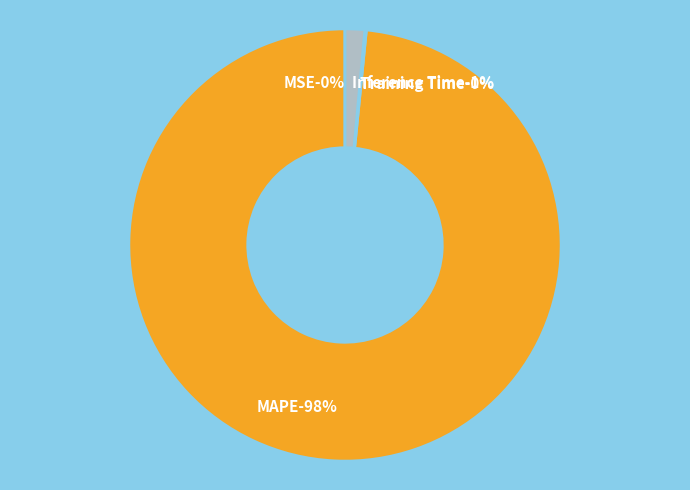

Do MSE and Inference Time together represent more than half of the pie?

No